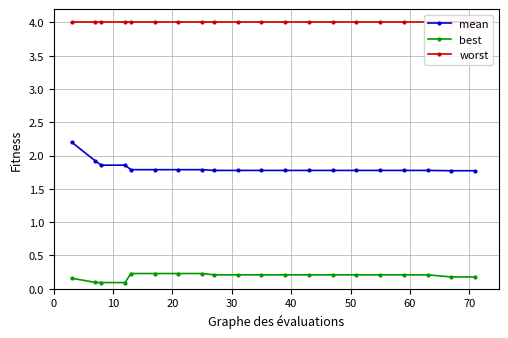

List the series in order of their peak value, highest first.

worst, mean, best